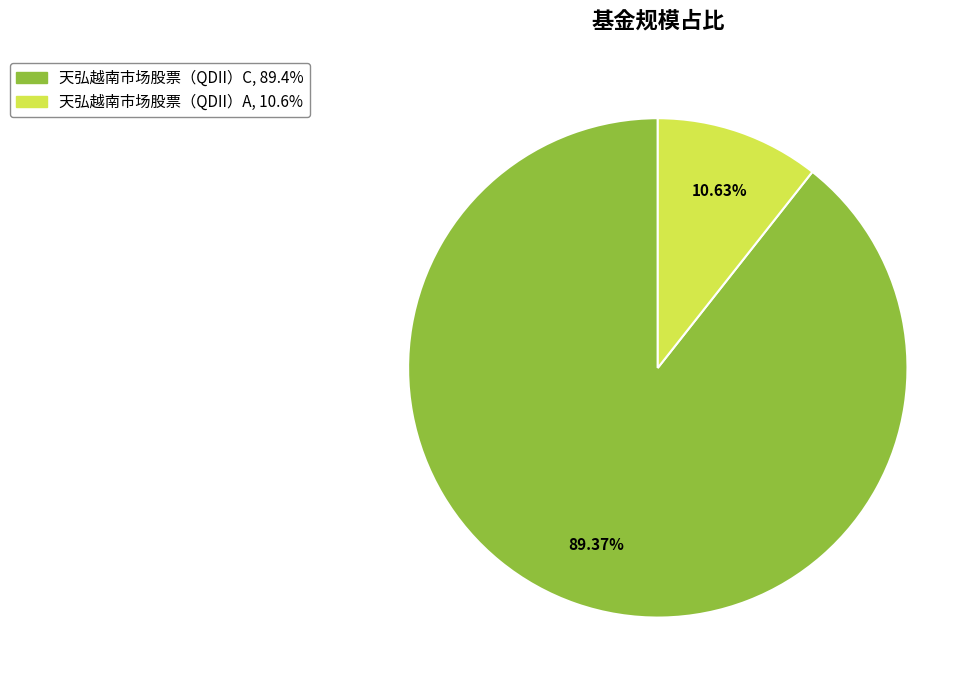

To the nearest percent, what percentage of the pie is 天弘越南市场股票（QDII）C?

89%